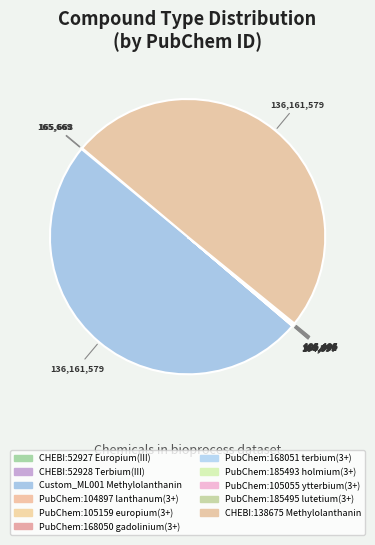

What is the largest slice in the pie chart?

Custom_ML001
Methylolanthanin